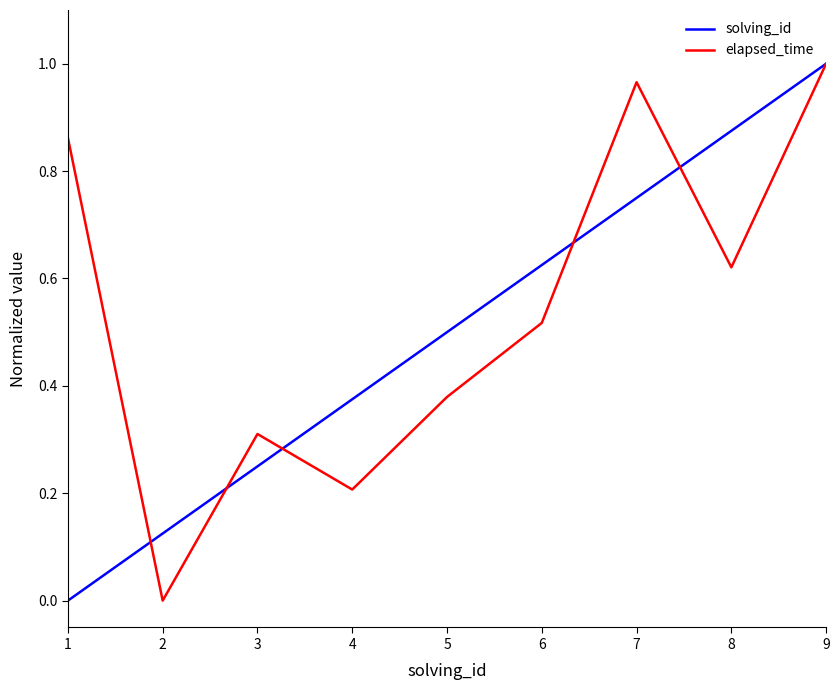

Is it true that solving_id equals 1.3 at 7?

False